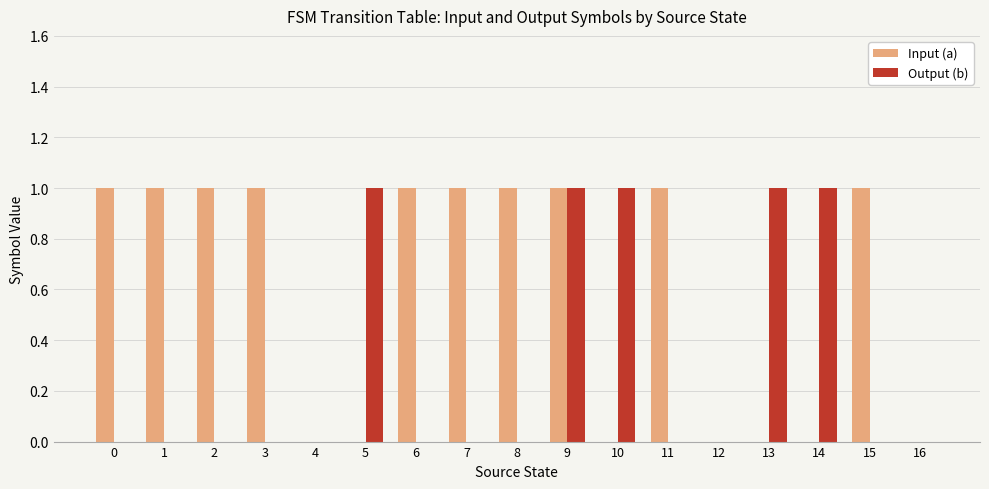

Reading left to right, extract all data points from this chart.

Input (a): 1	1	1	1	0	0	1	1	1	1	0	1	0	0	0	1	0
Output (b): 0	0	0	0	0	1	0	0	0	1	1	0	0	1	1	0	0